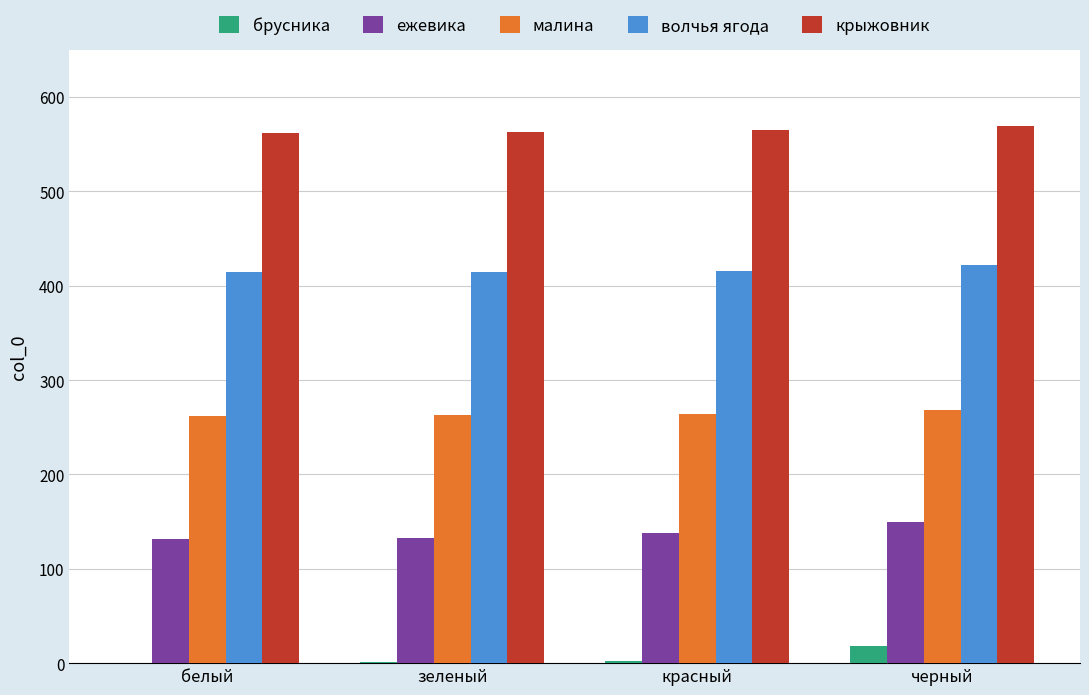

How many distinct data groups are displayed?

5